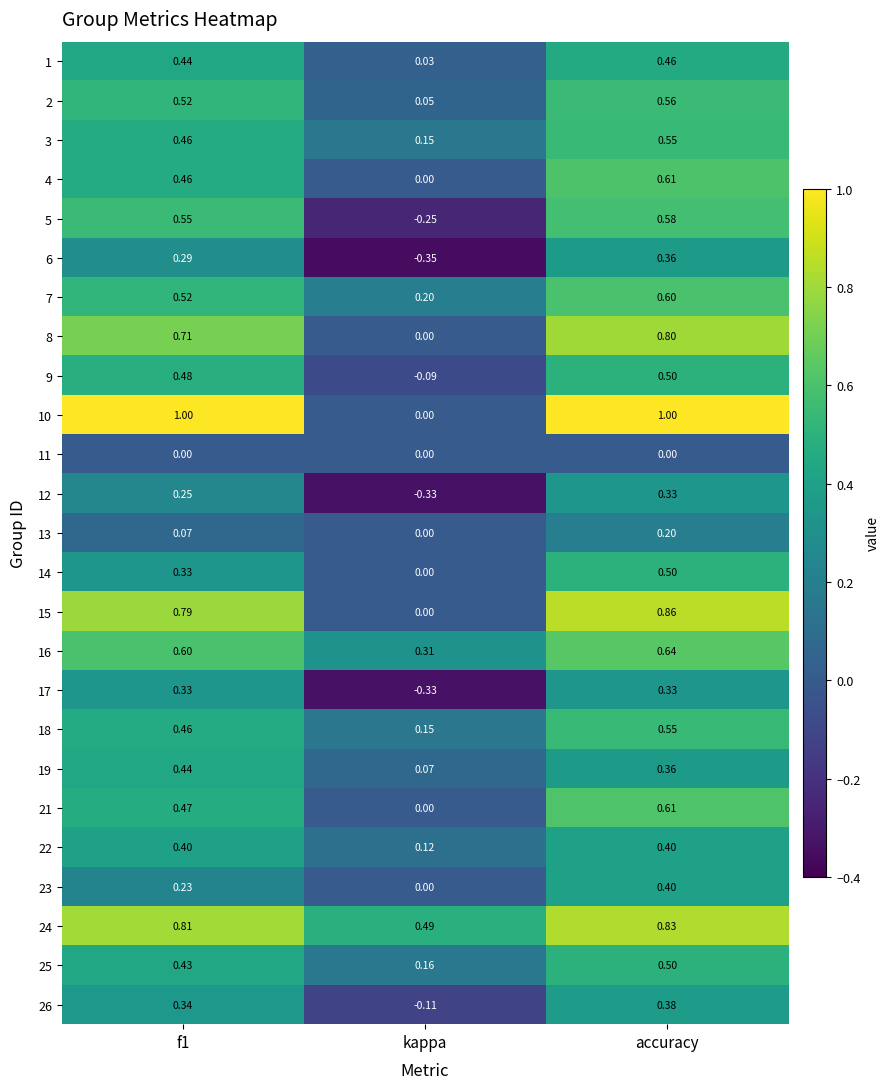

Where is 3 nearest to the value 0?

kappa